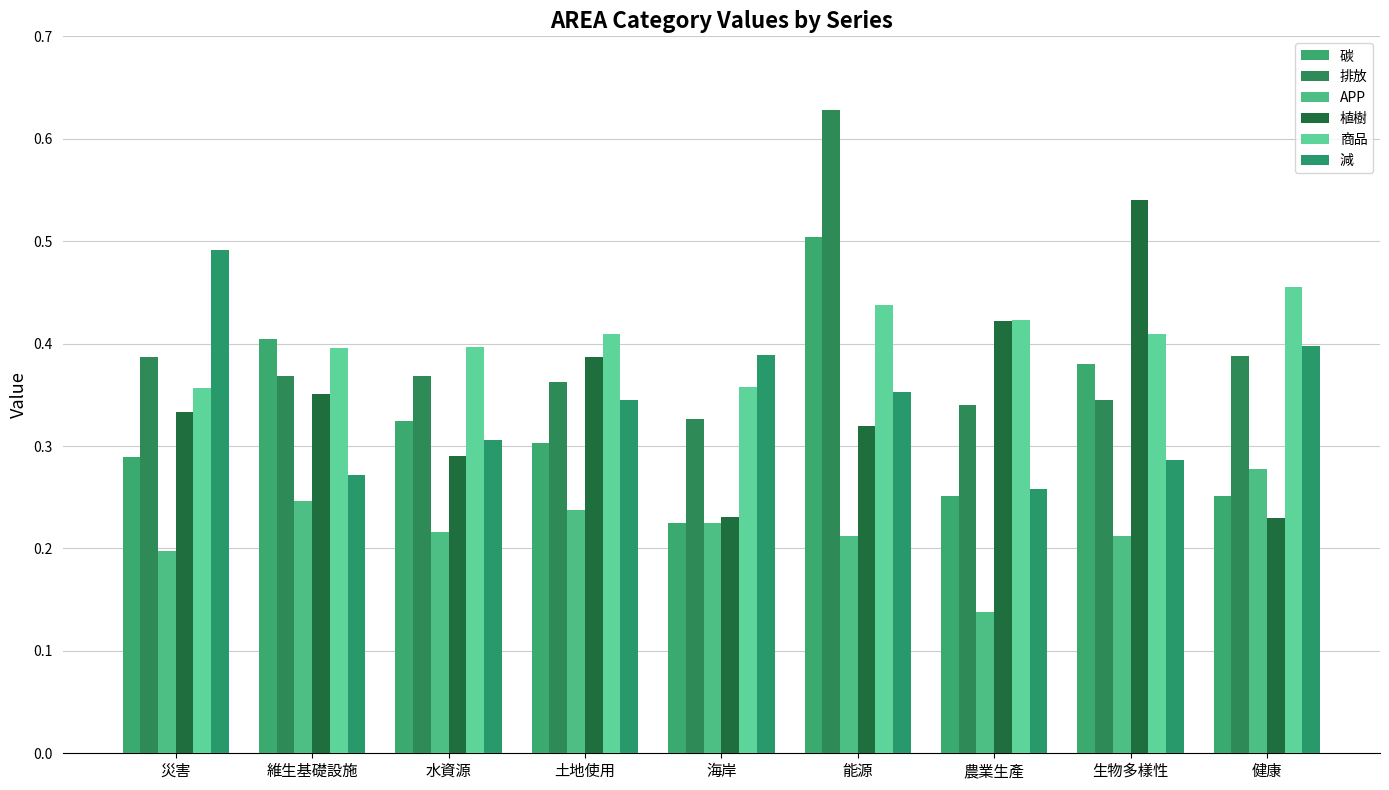

Which series has the widest spread of values?

植樹